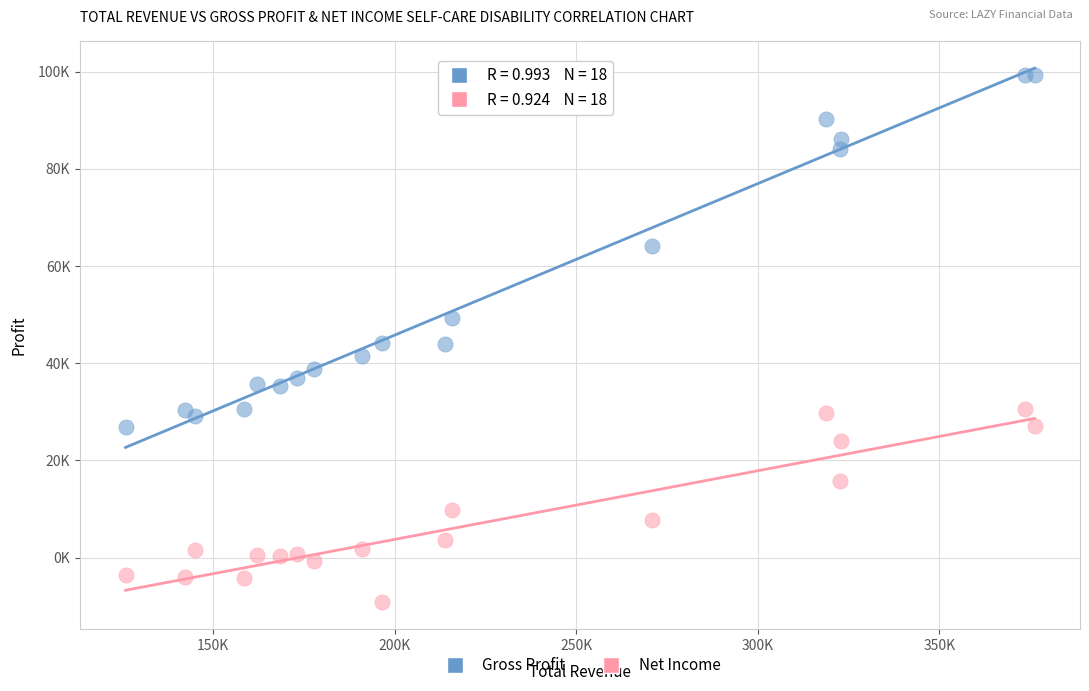

Which series reaches the maximum Y coordinate?

Gross Profit